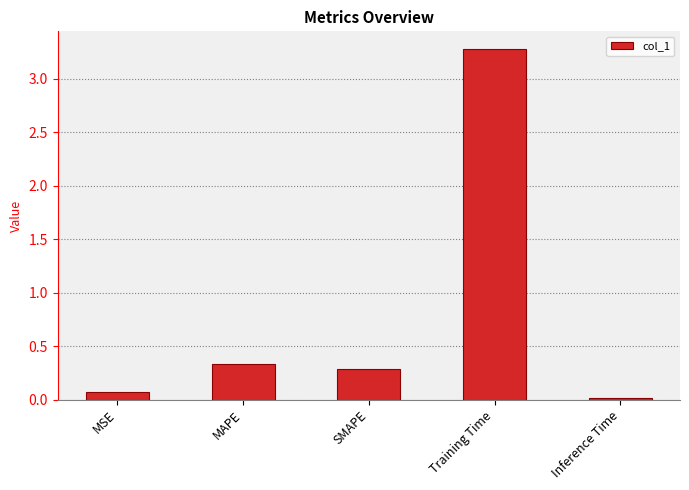

What is the label of the 1st bar from the right?

Inference Time